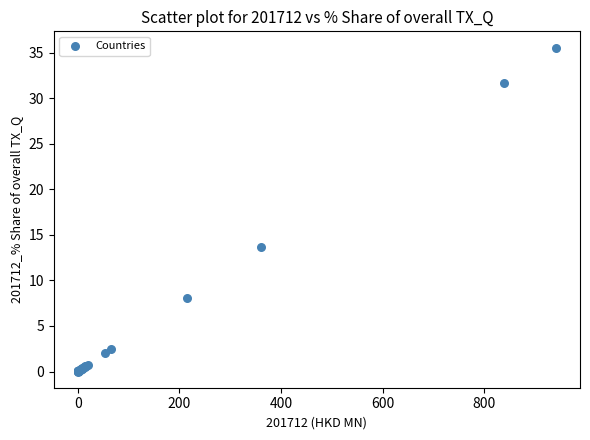

What Y value in the scatter plot is closest to 17?

13.6